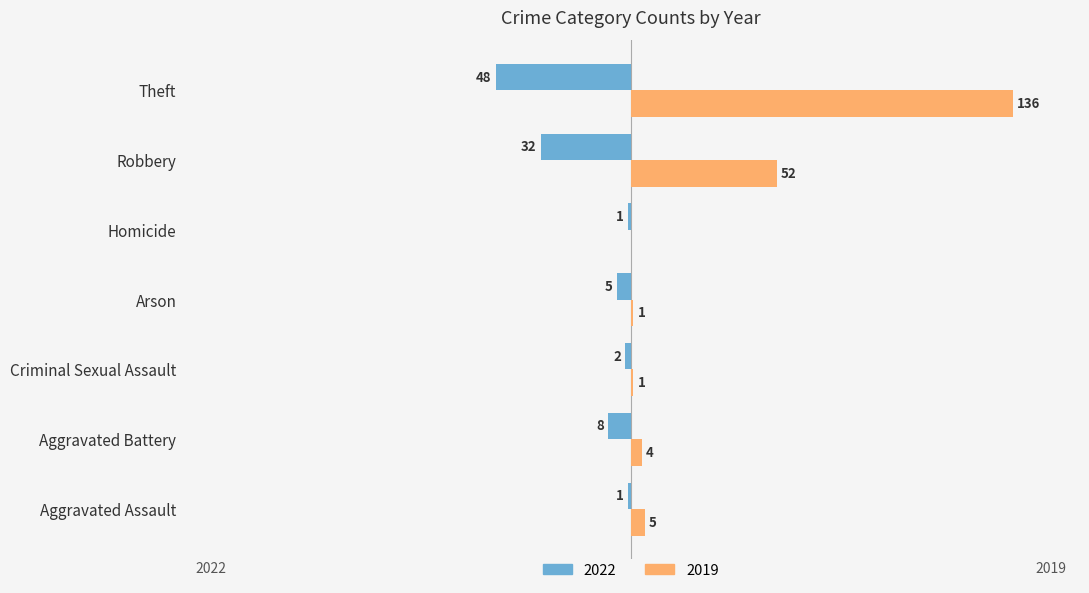

Is the value of 2022 at Theft greater than the value of 2019 at Robbery?

No